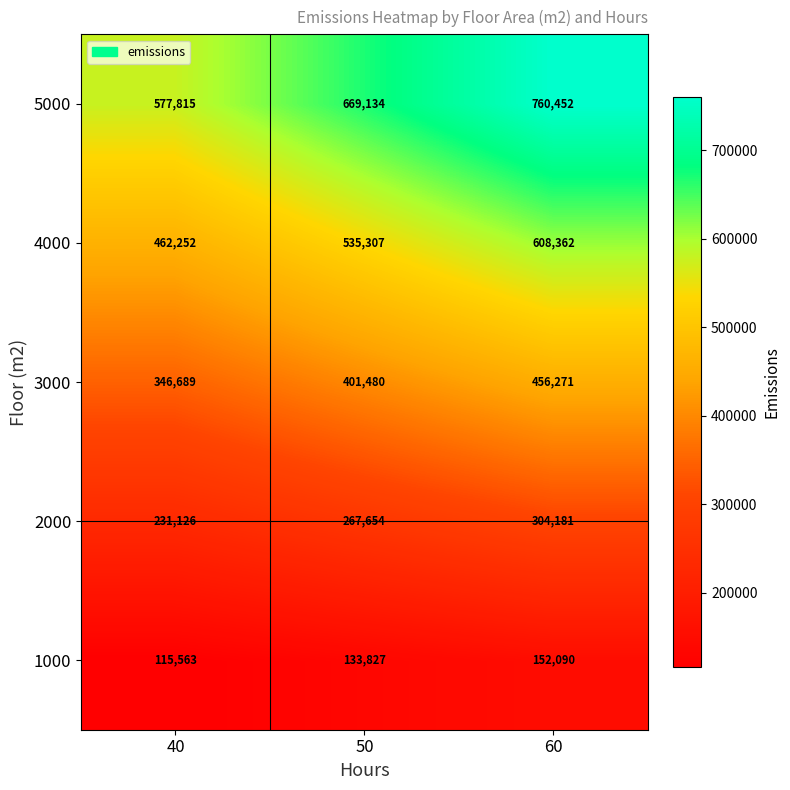

How many data points does each series have?

3